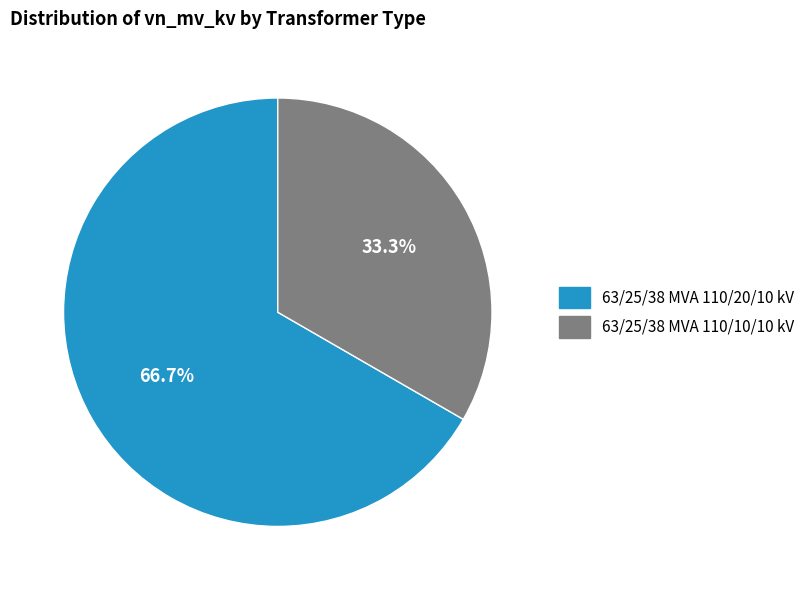

What percentage is the 63/25/38 MVA 110/10/10 kV slice, to the nearest percent?

33%